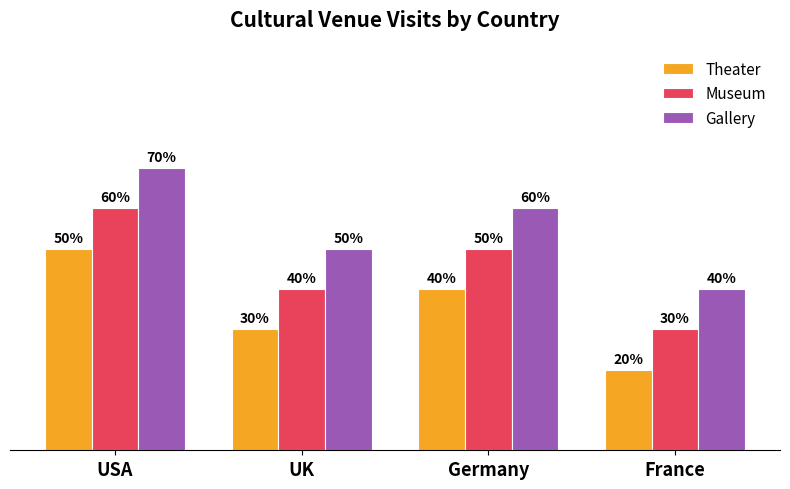

Rank the series by their average value, from highest to lowest.

Gallery, Museum, Theater